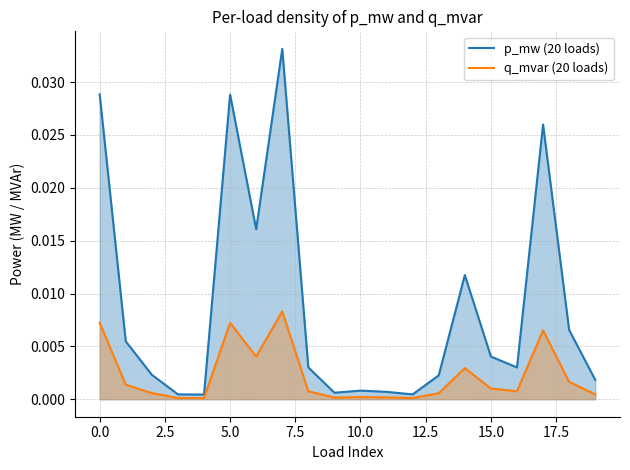

At which label is p_mw closest to 0?

4